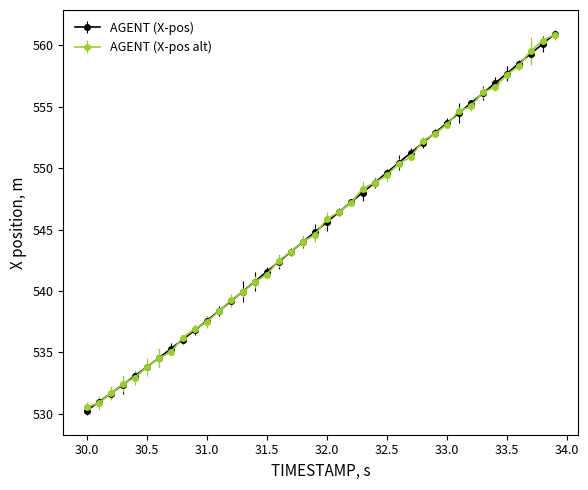

What is the maximum value for AGENT (X-pos alt)?

560.9